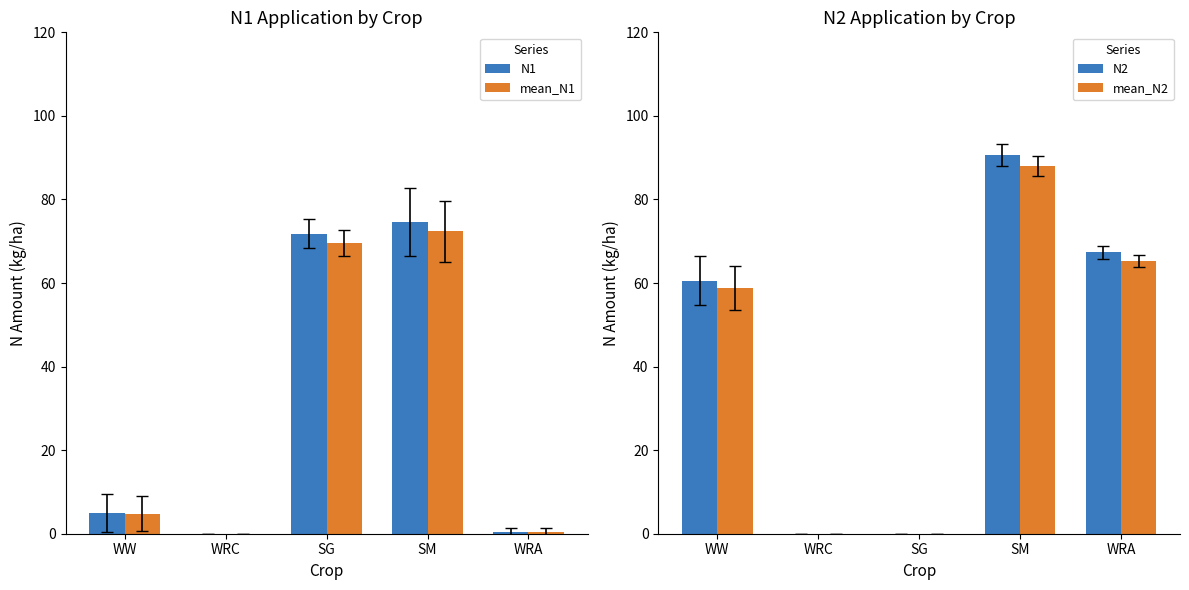

What is the difference between the N2 values at WW and WRC?

60.5